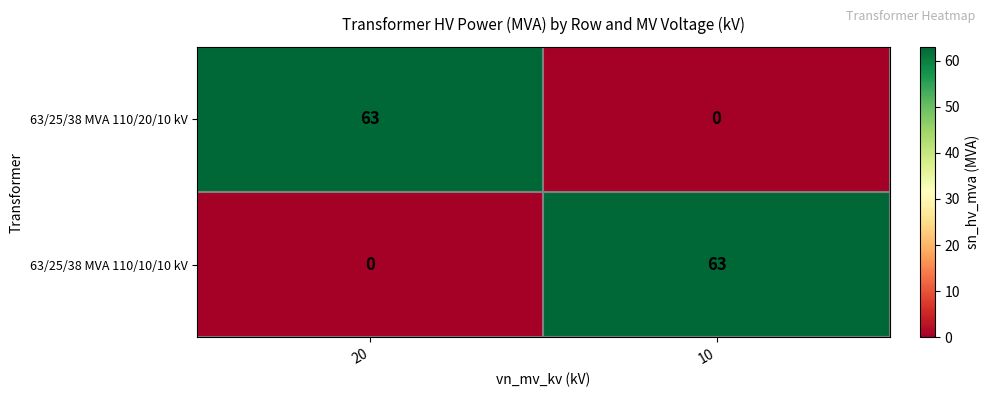

What is the sum of all 63/25/38 MVA 110/20/10 kV values?

63